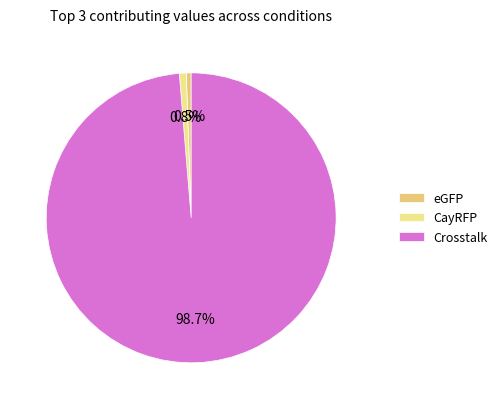

Which slice is the smallest?

eGFP (0.00703)